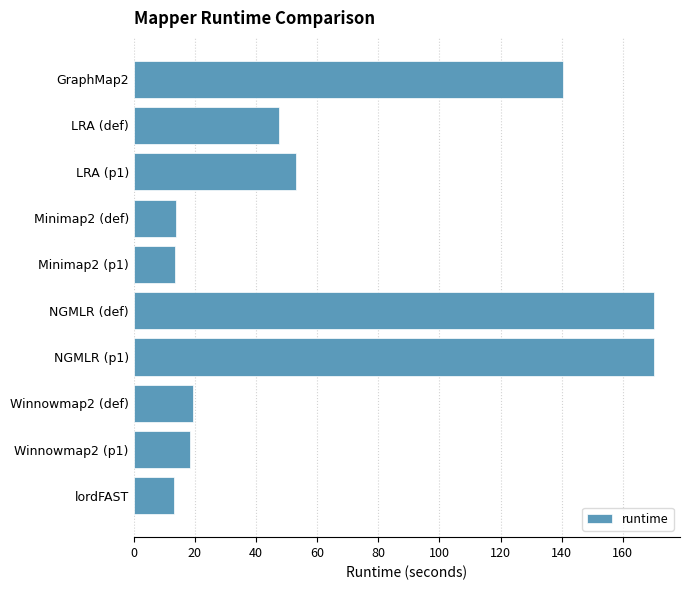

What is the average value?

66.0